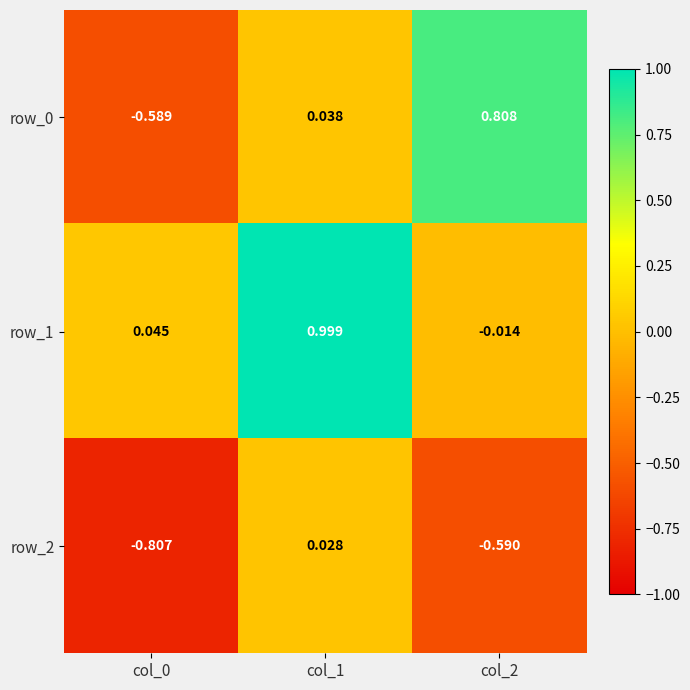

Which category has the lowest value in the row_2 series?

col_0